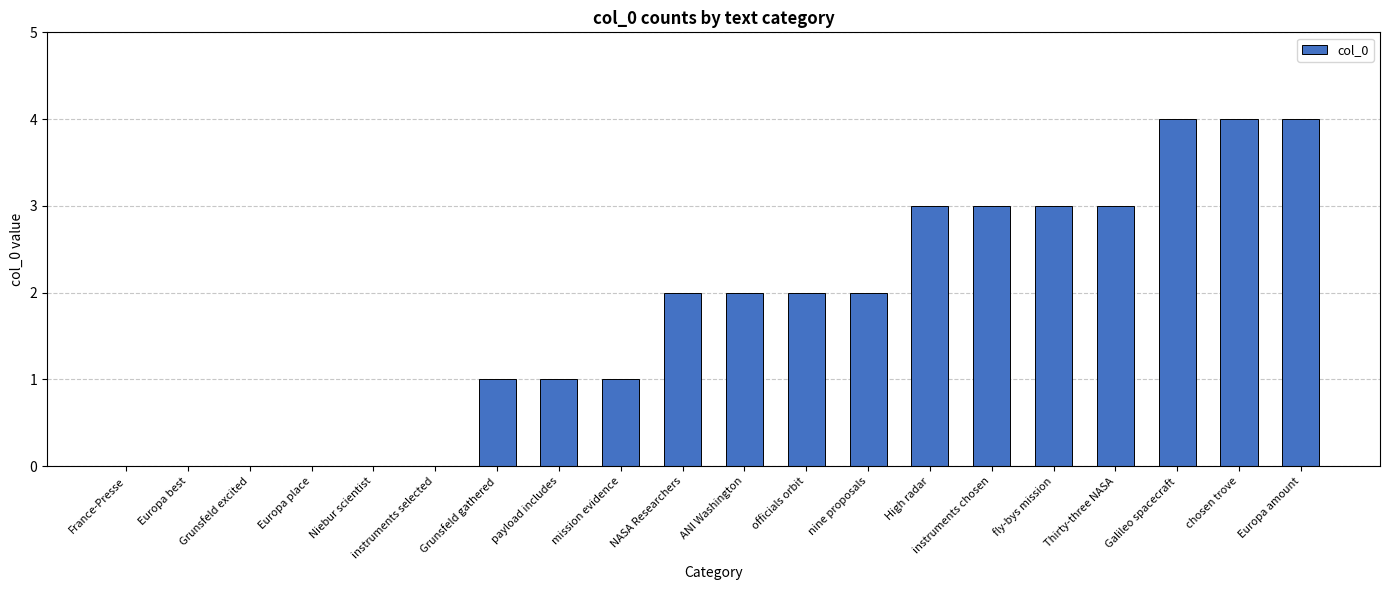

What is the ratio of the value at Galileo spacecraft to the value at High radar?

1.3